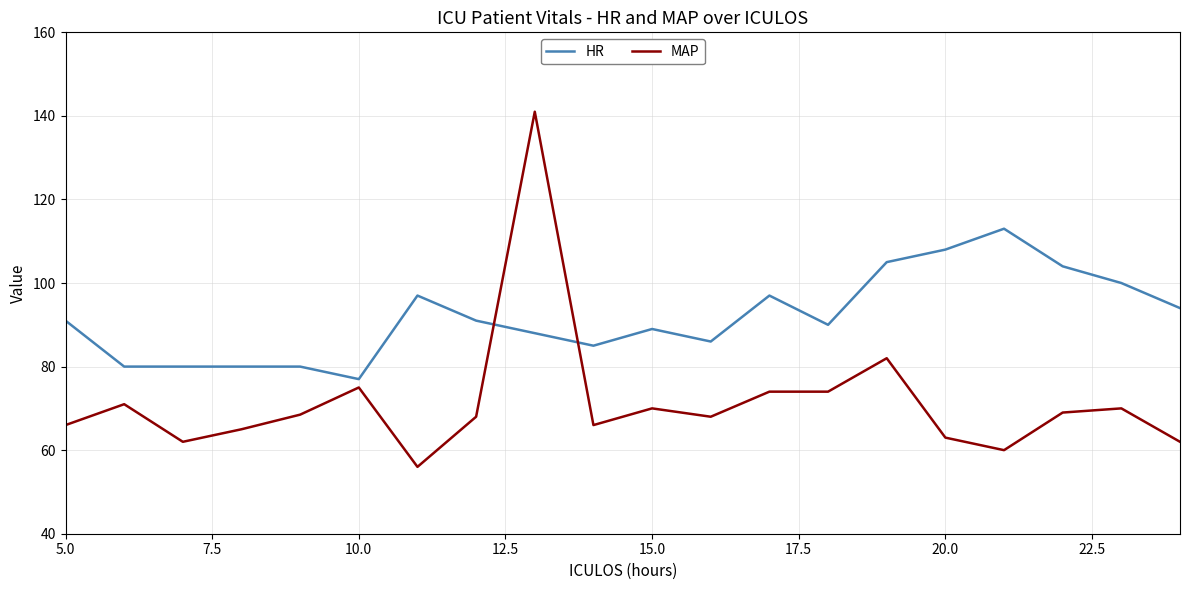

Which series has the largest range (max minus min)?

MAP